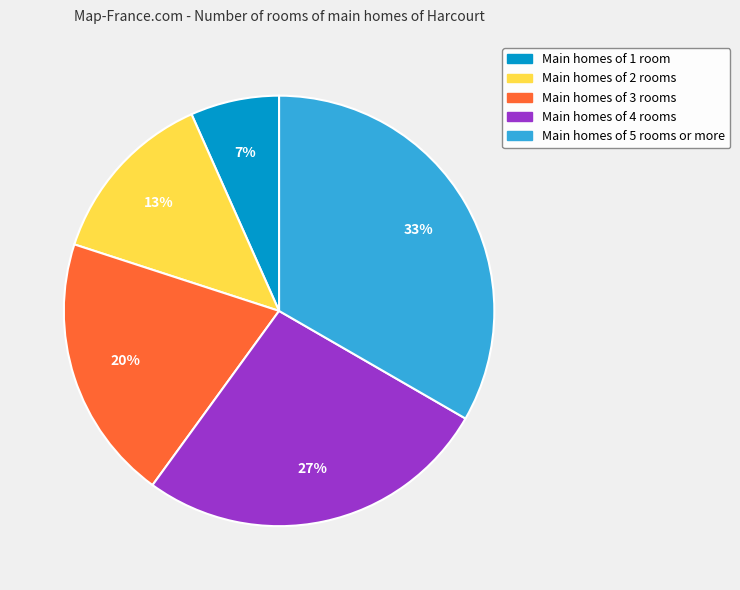

Does any single category account for the majority?

No